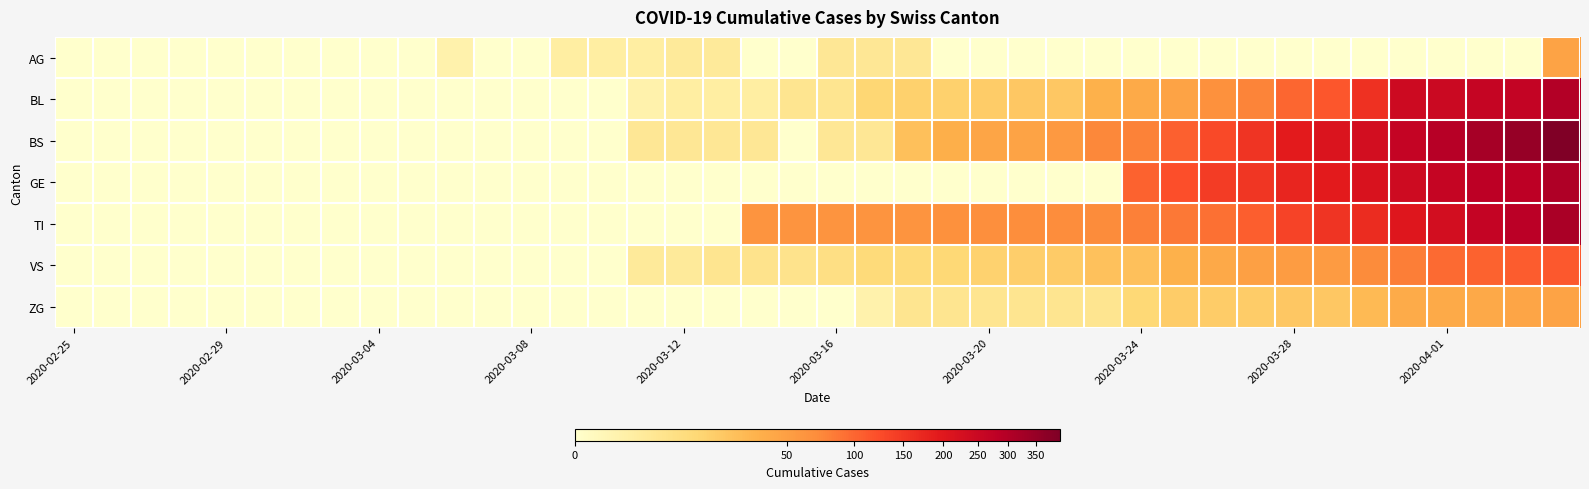

Count the number of categories in the chart.

40